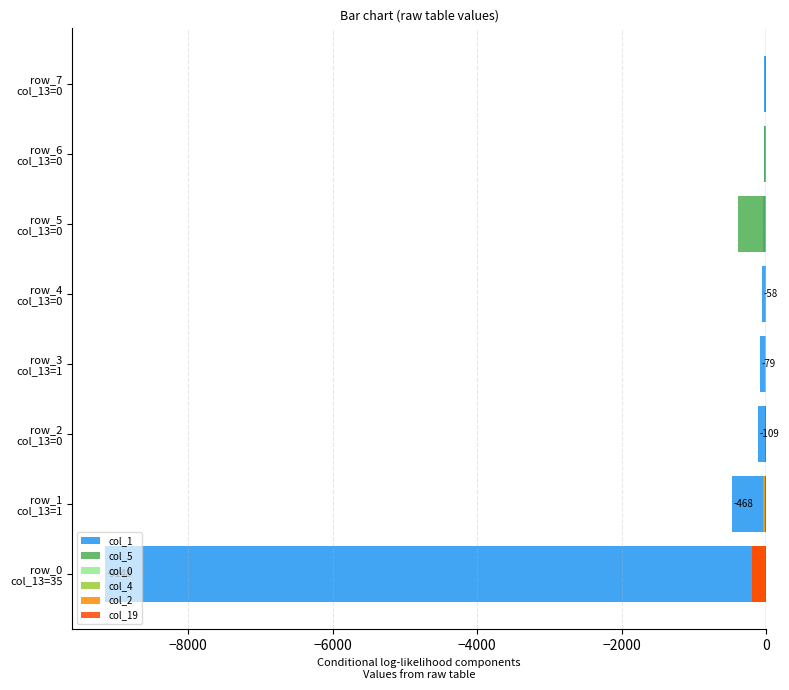

What is the highest value of the col_2 series?

-2